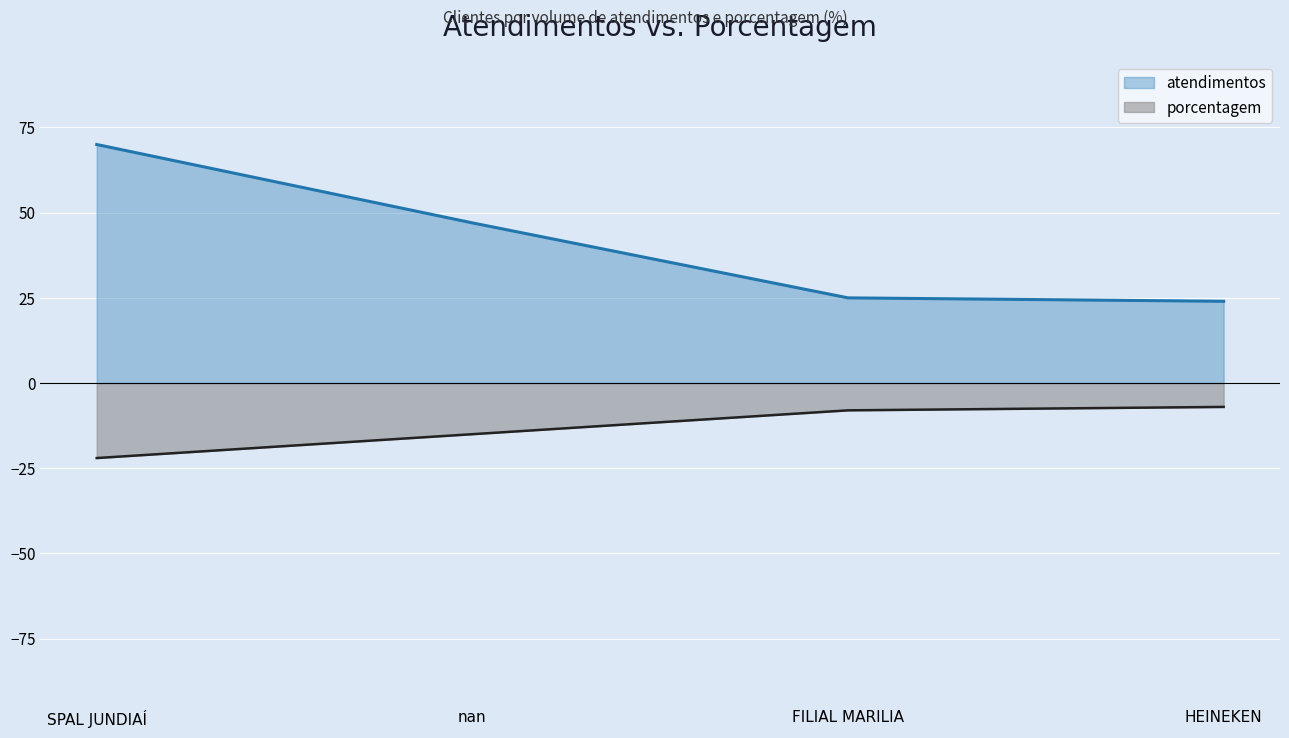

True or false: porcentagem has a value of -12 at FILIAL MARILIA.

False